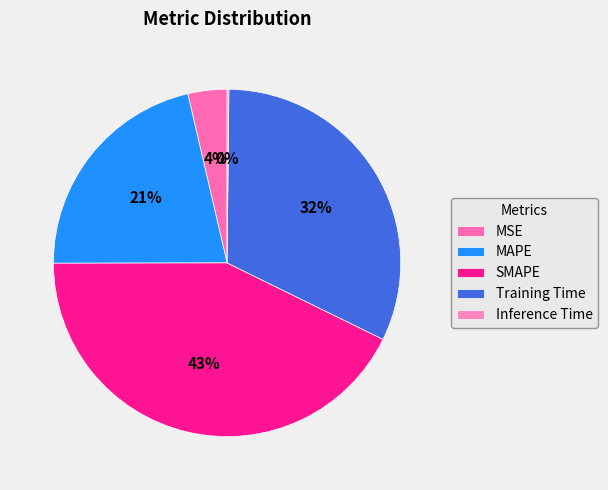

Is there any slice that represents more than half of the pie?

No